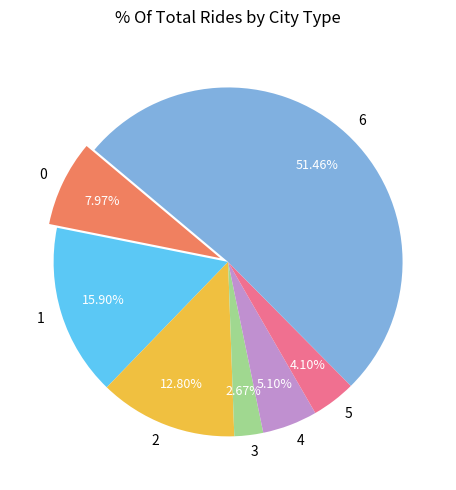

Count the number of slices in the pie.

7